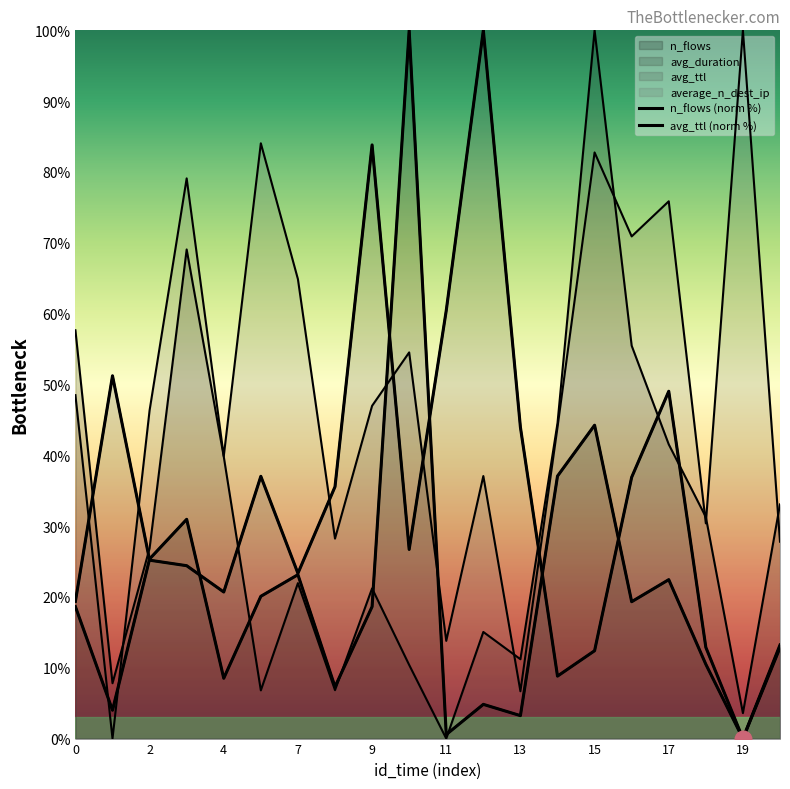

Is it true that average_n_dest_ip equals 15.2 at 18?

False